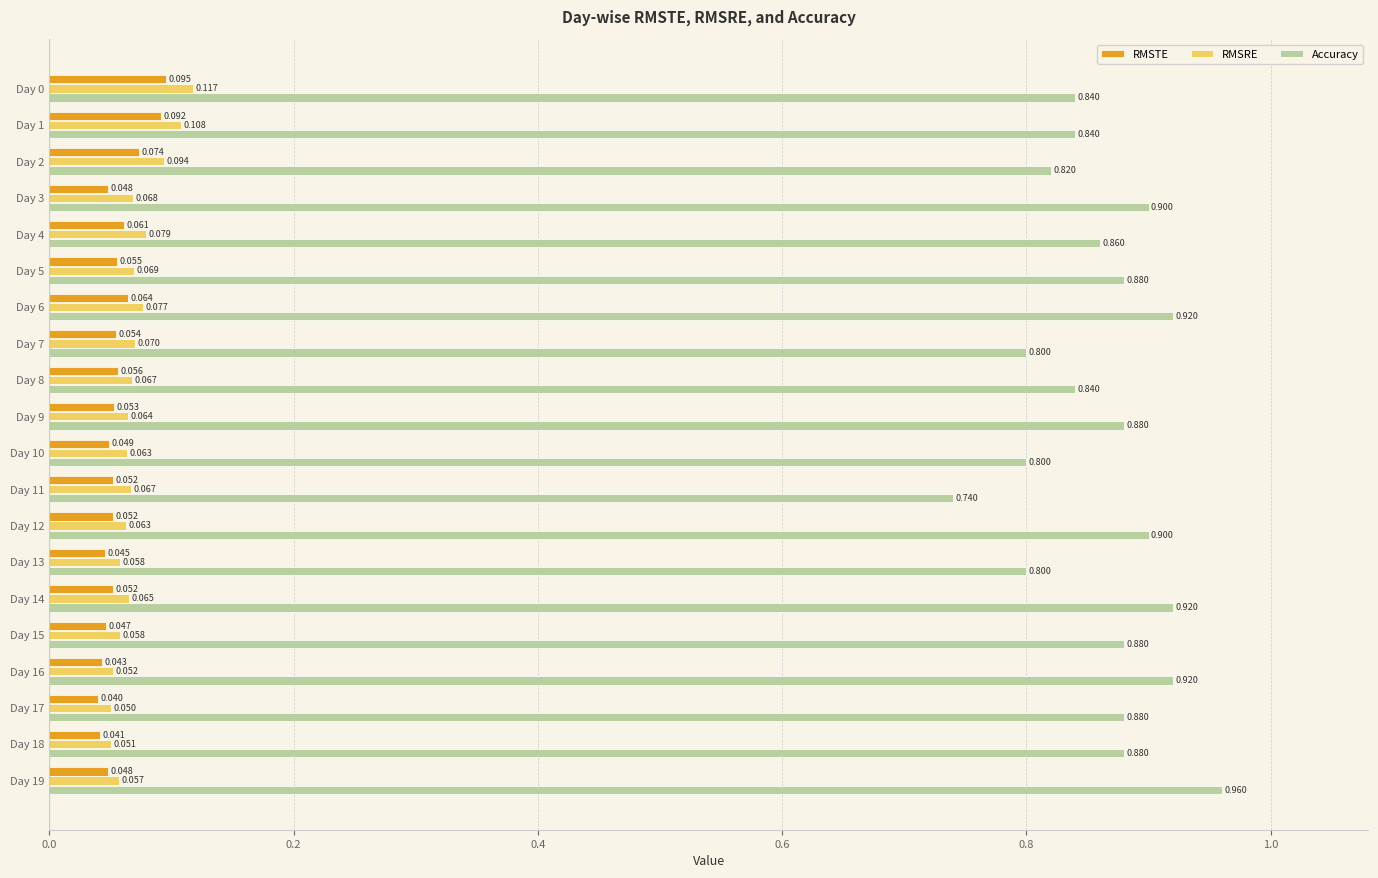

Rank the series by their maximum value, from highest to lowest.

Accuracy, RMSRE, RMSTE